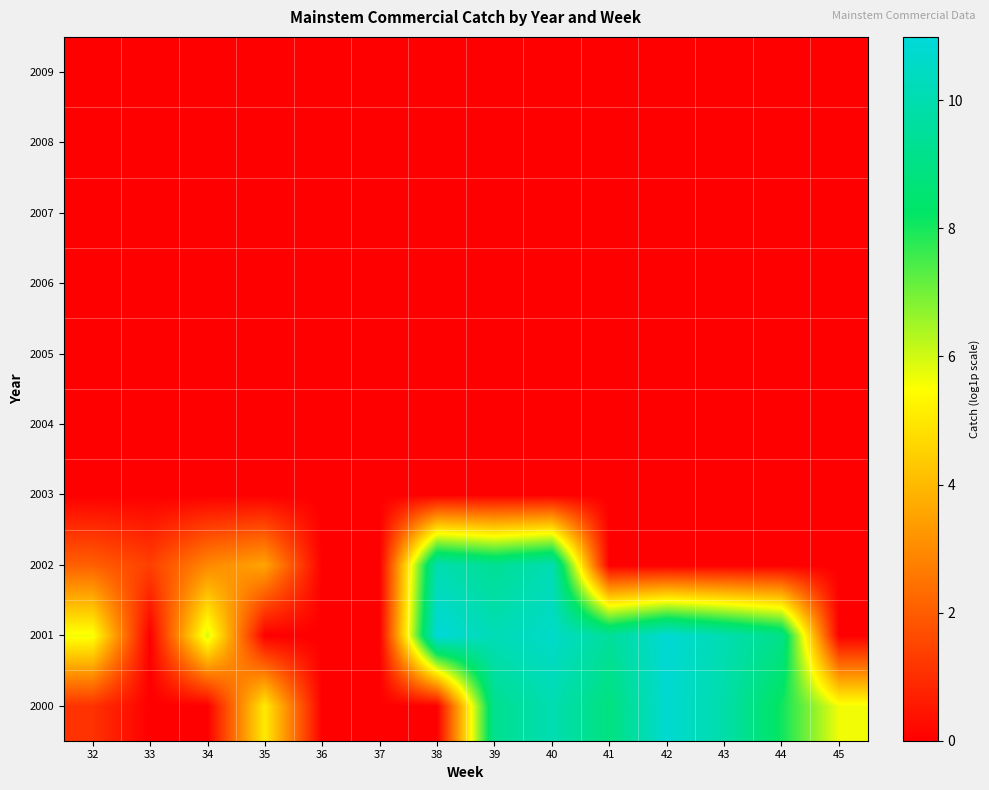

At how many categories does at least one series exceed 4?

11